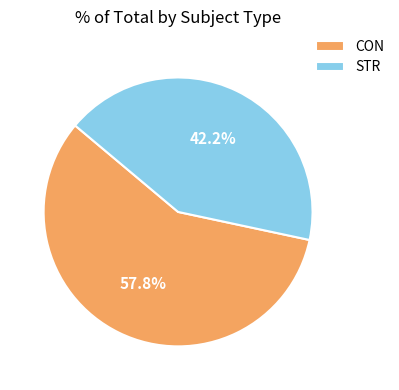

Approximately how many times larger is the value at STR compared to CON?

0.7